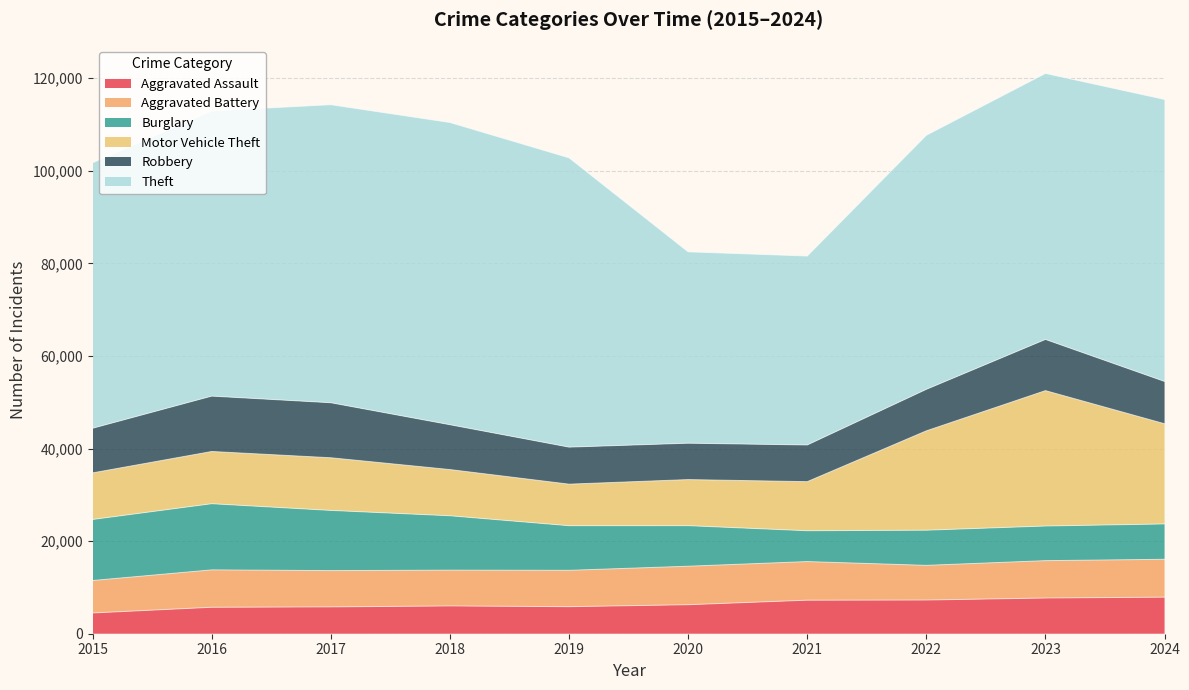

Between 2019 and 2022, which series saw the biggest shift?

Motor Vehicle Theft